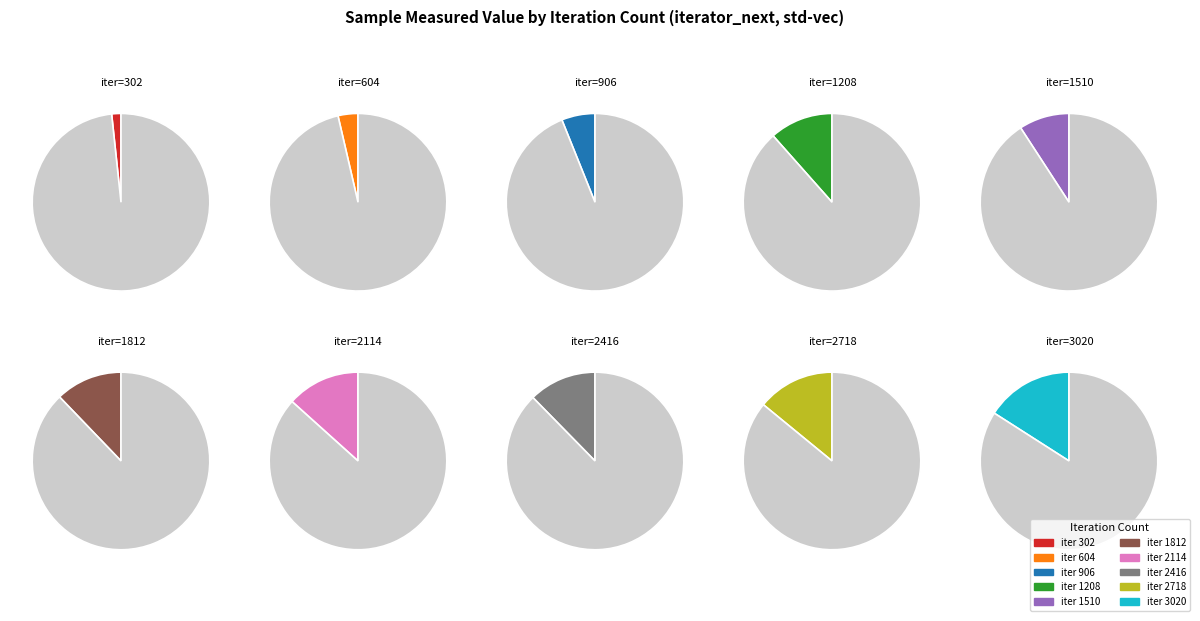

What percentage is the 2416 slice, to the nearest percent?

12%